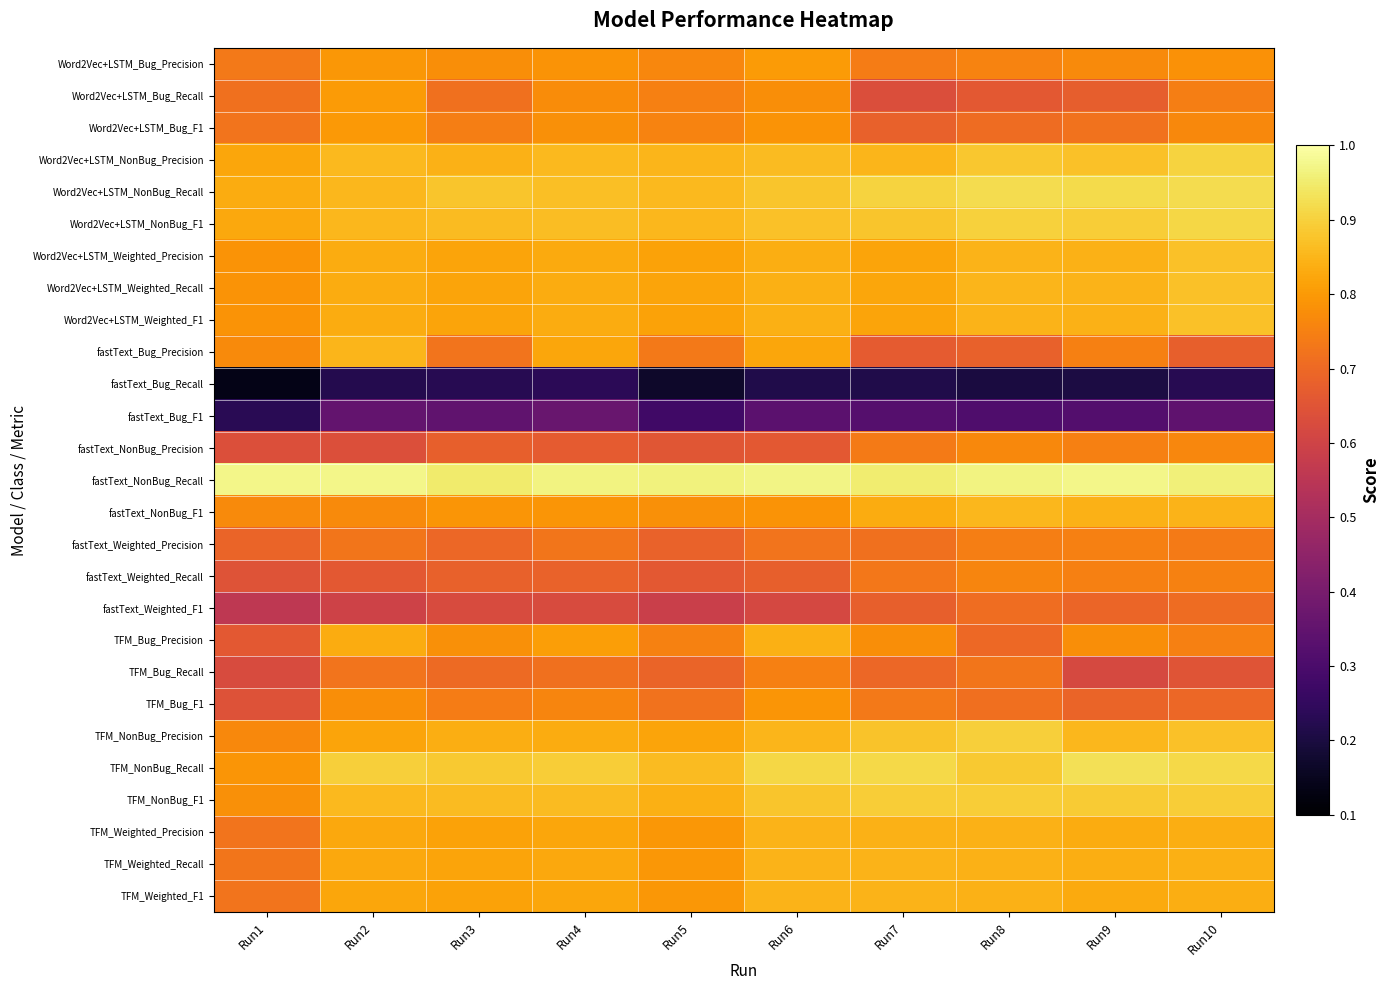

Between Run4 and Run5, which series saw the biggest shift?

fastText_Bug_F1